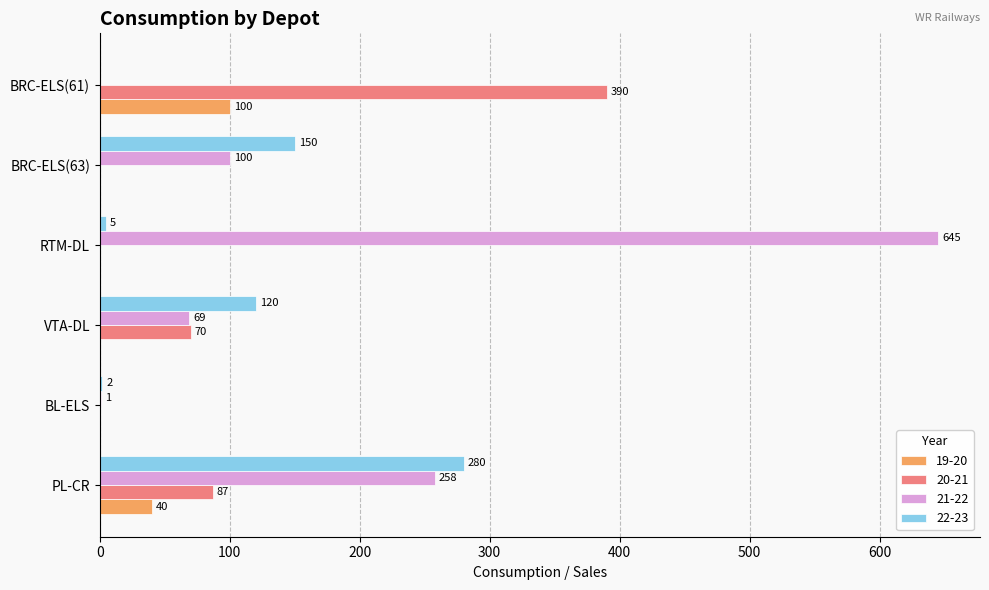

Which series changed the most between VTA-DL and BRC-ELS(61)?

20-21